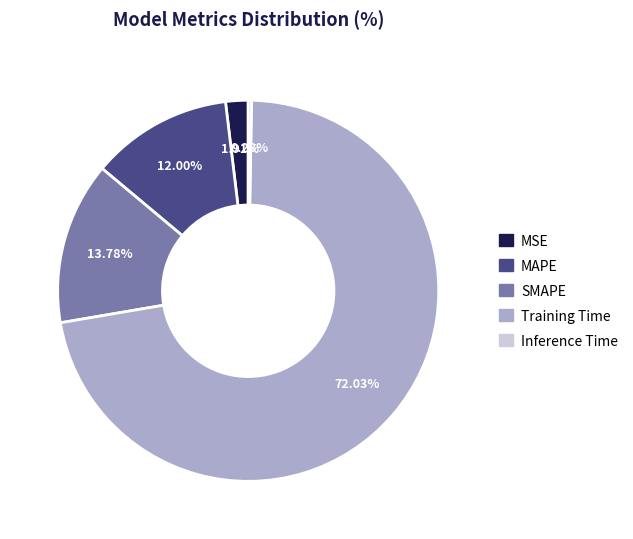

Which slice is the smallest?

Inference Time